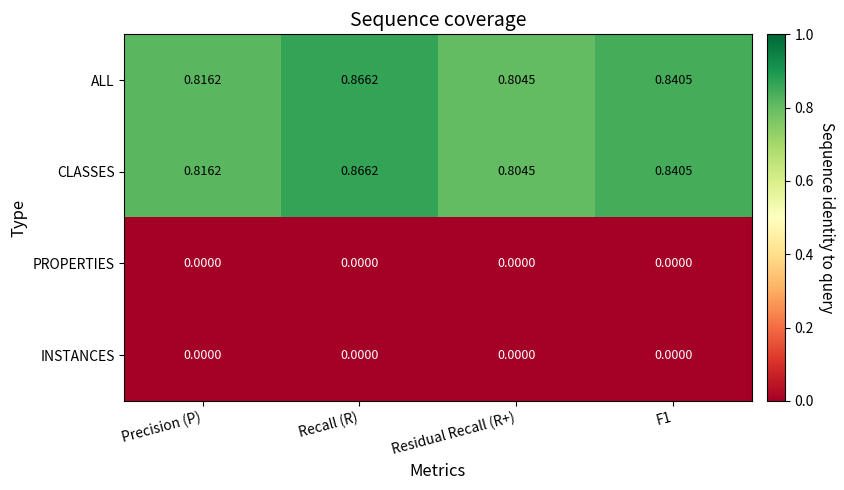

Which category has the highest value in the ALL series?

Recall (R)